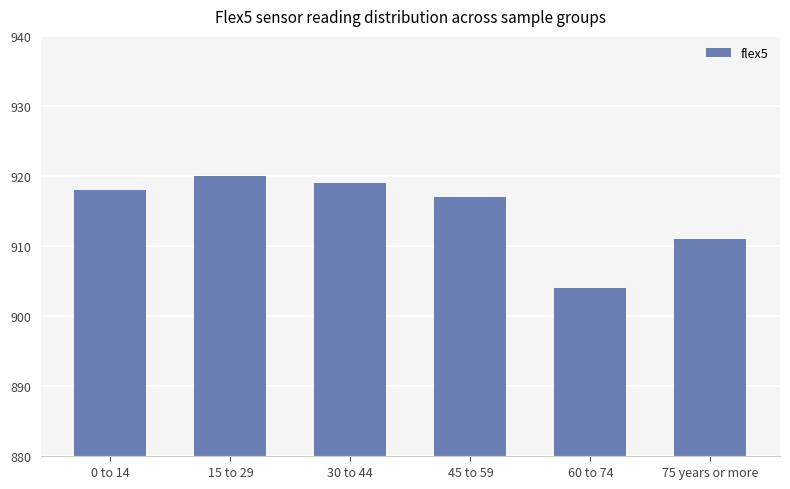

Are the bars grouped side by side (vs. stacked)?

No